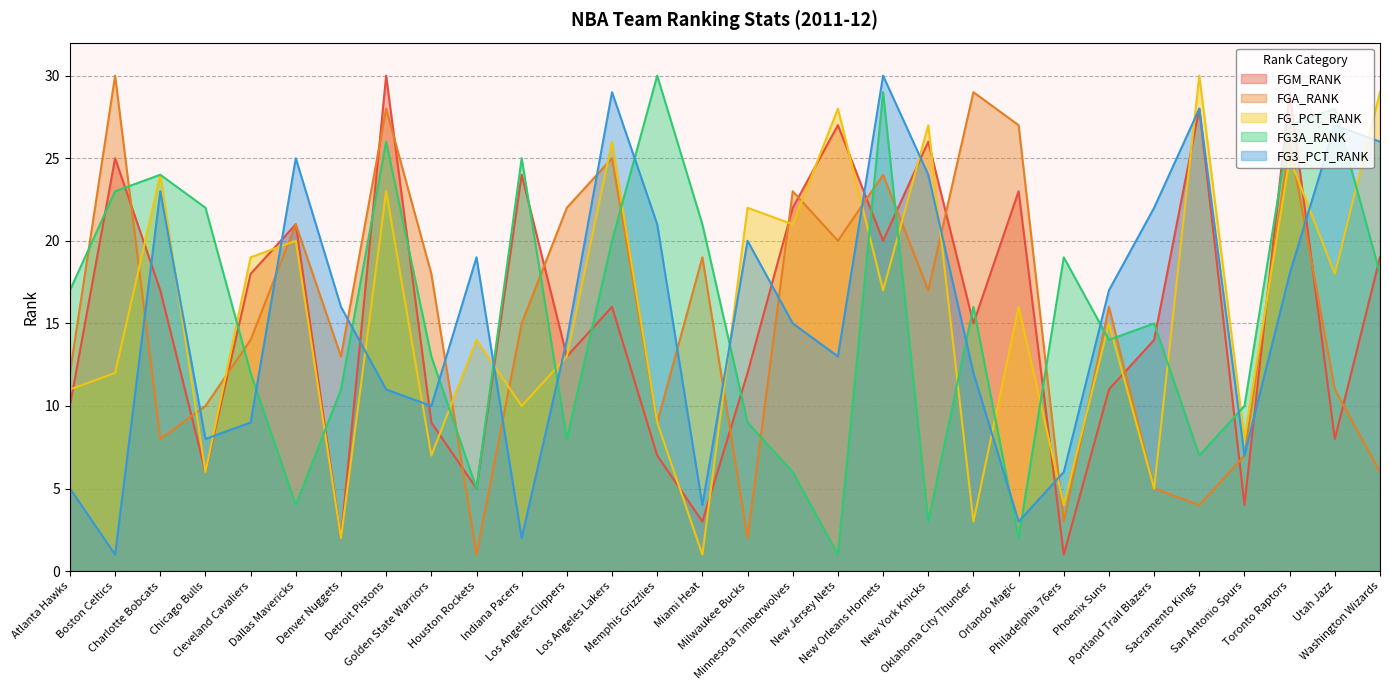

In FGA_RANK, how many points are higher than both neighbors (excluding endpoints)?

10